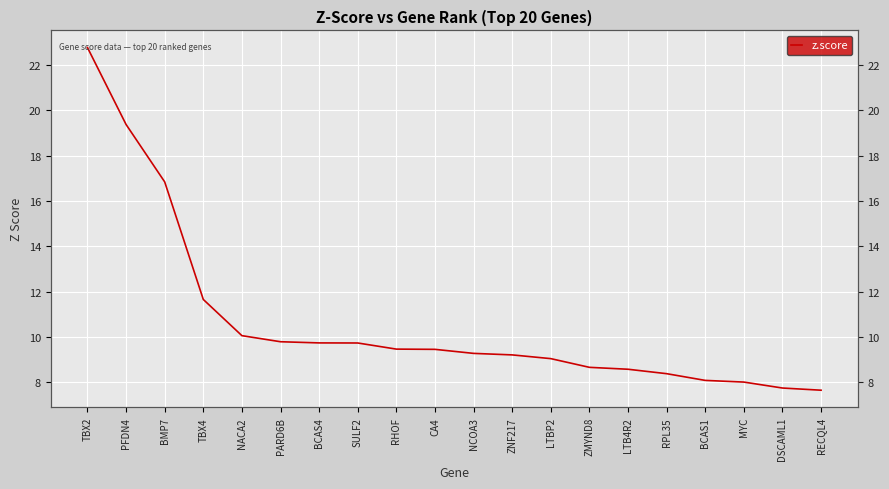

Where does the data first go above 9?

TBX2